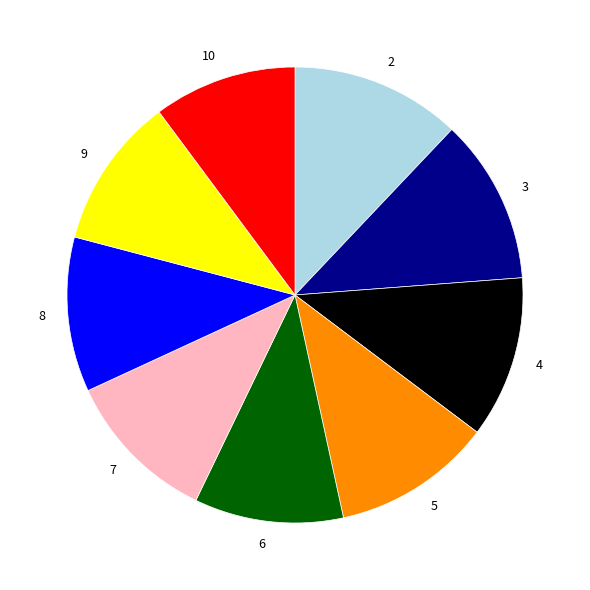

Does 7 account for over 50% of the chart?

No